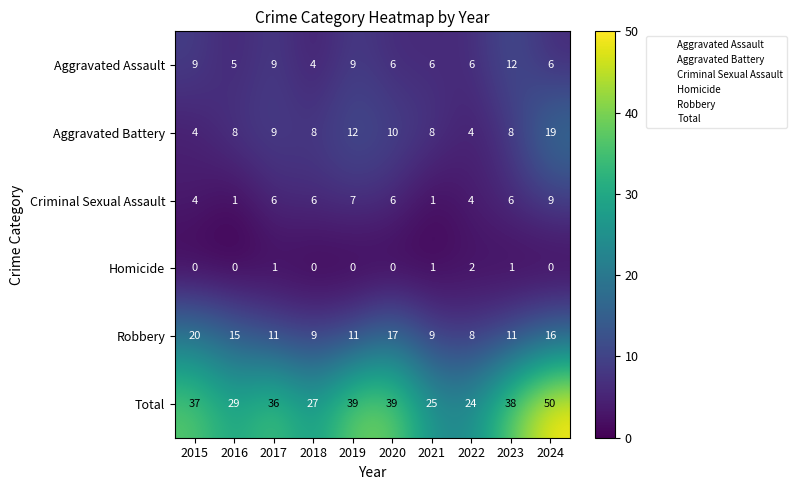

Rank the series by their maximum value, from highest to lowest.

Total, Robbery, Aggravated Battery, Aggravated Assault, Criminal Sexual Assault, Homicide